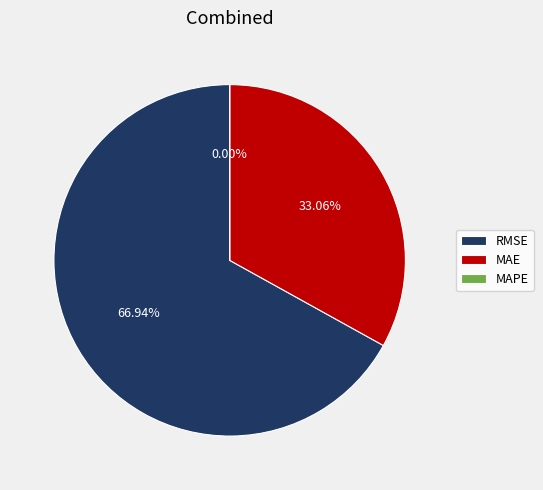

To the nearest percent, what is the difference between the RMSE (Root Mean Squared Error) and MAE (Mean Absolute Error) slice percentages?

34%